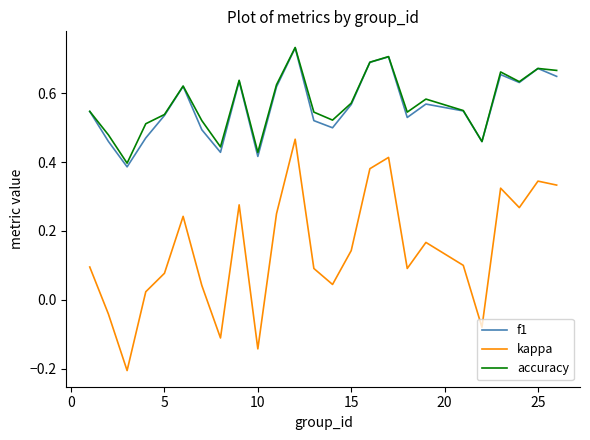

Which series has the widest spread of values?

kappa